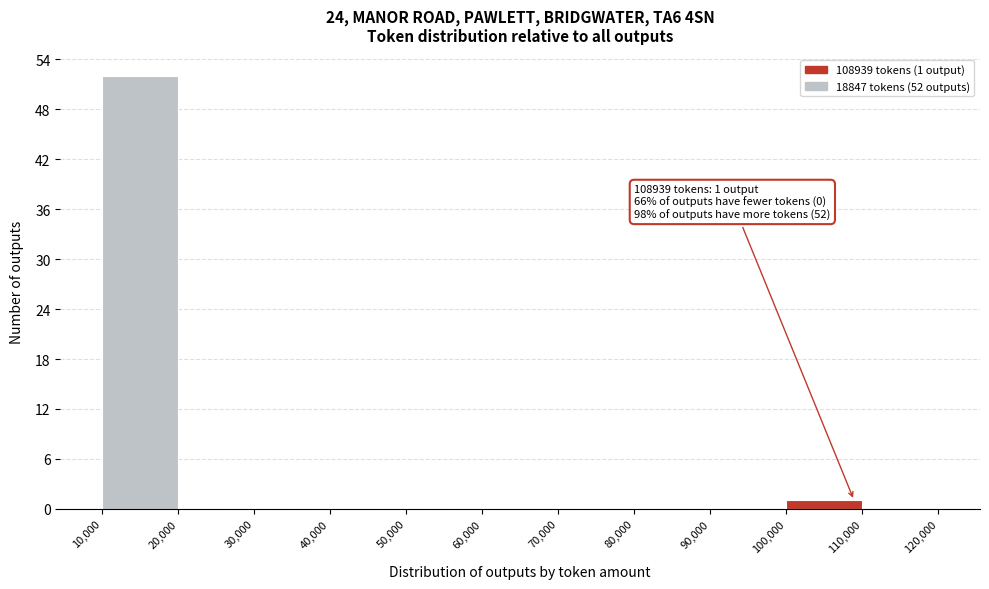

Which range on the x-axis has the tallest bar?

10,000 to 20,000